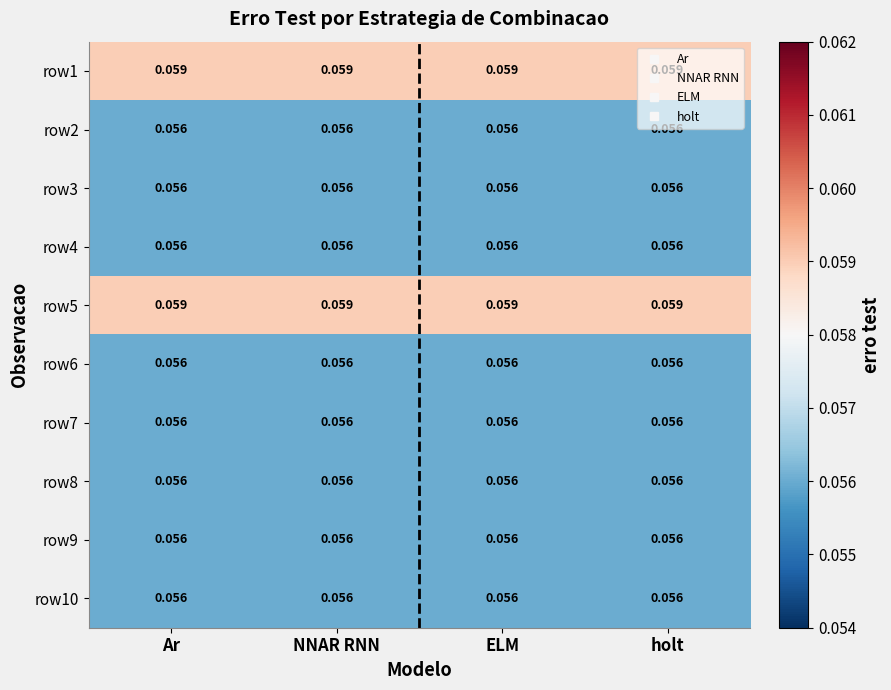

How many distinct data groups are displayed?

10